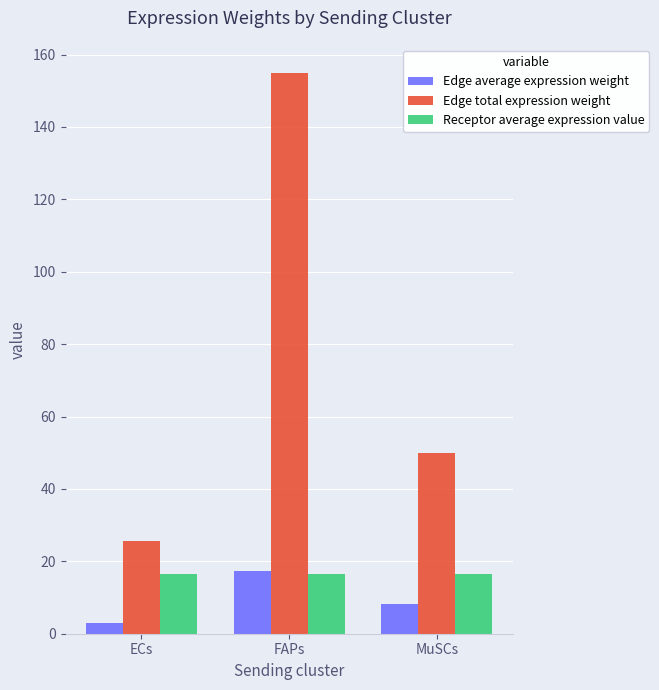

How many data points in Edge total expression weight are less than 49?

1